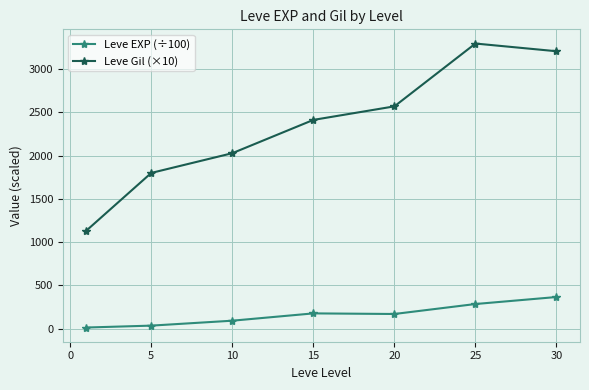

Which series has the largest total across all categories?

Leve Gil (×10)